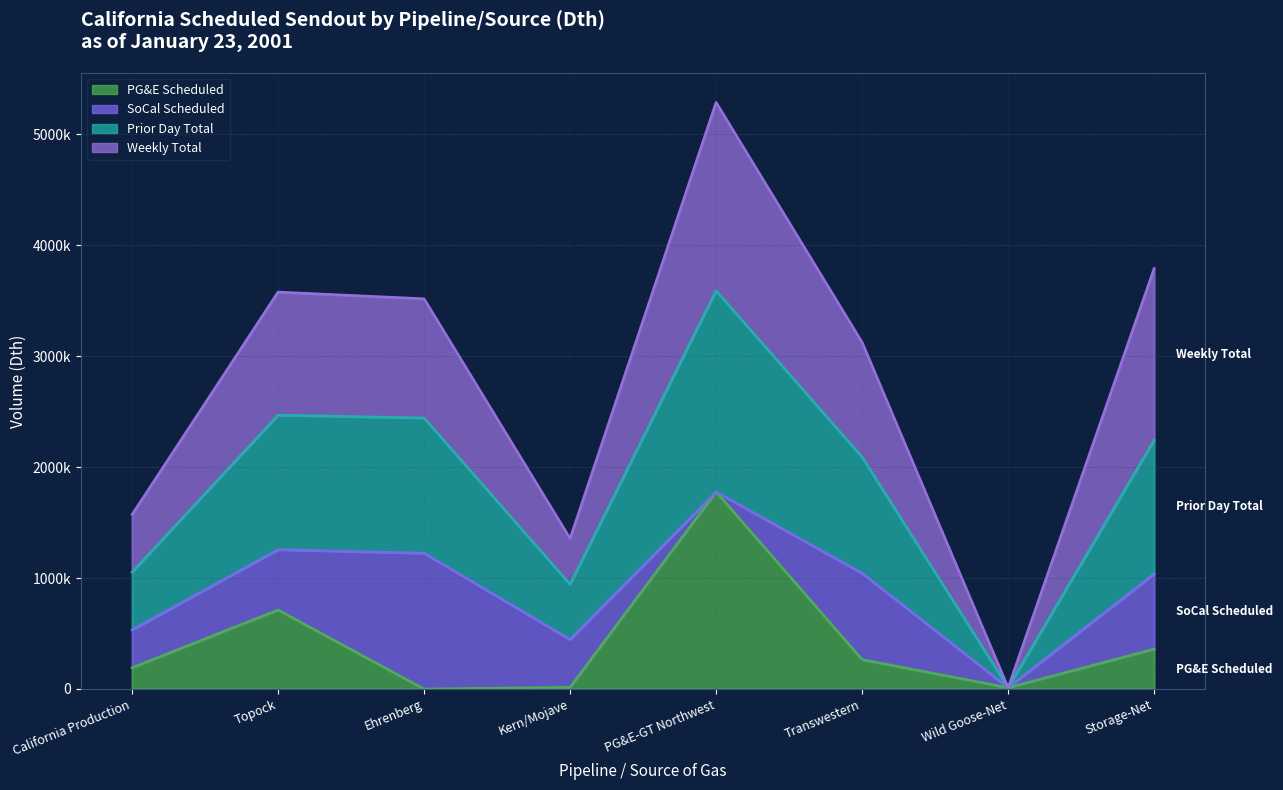

What is the highest value of the Prior Day Total series?

3591000